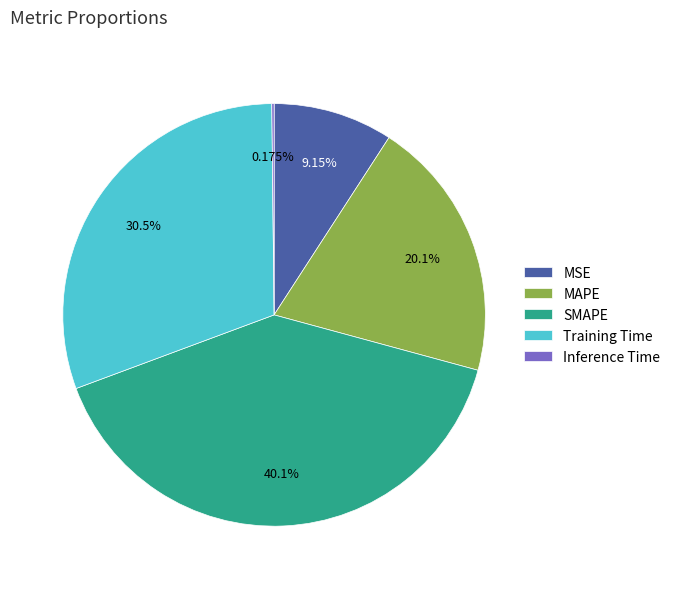

Which slice is the largest?

SMAPE